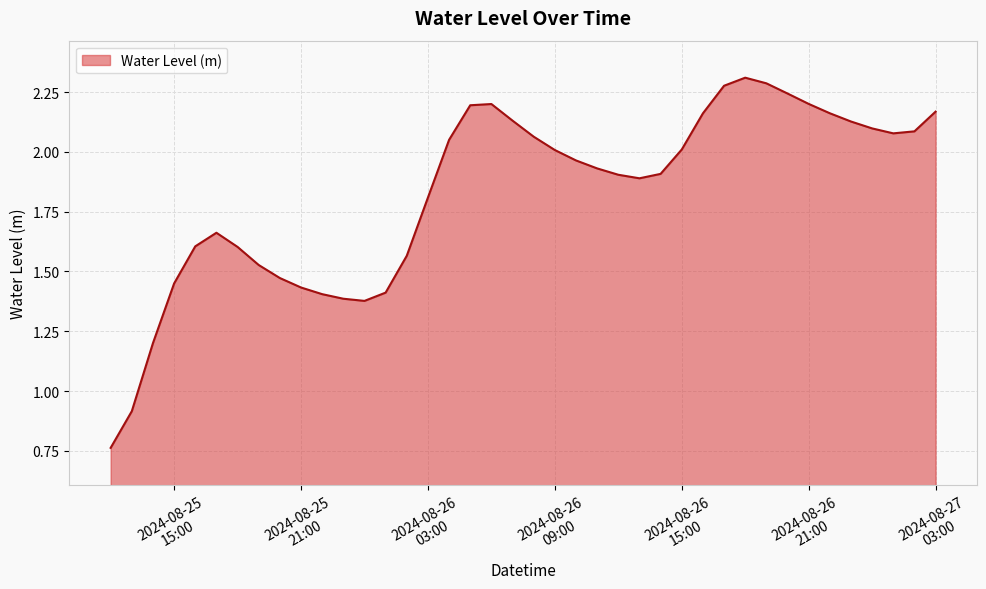

How many series are shown in this chart?

1